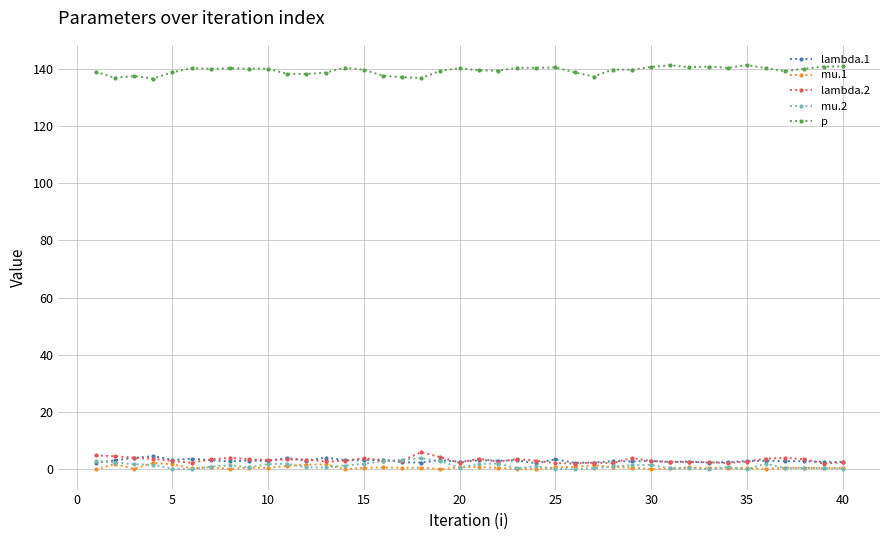

What is the maximum value for lambda.1?

4.7